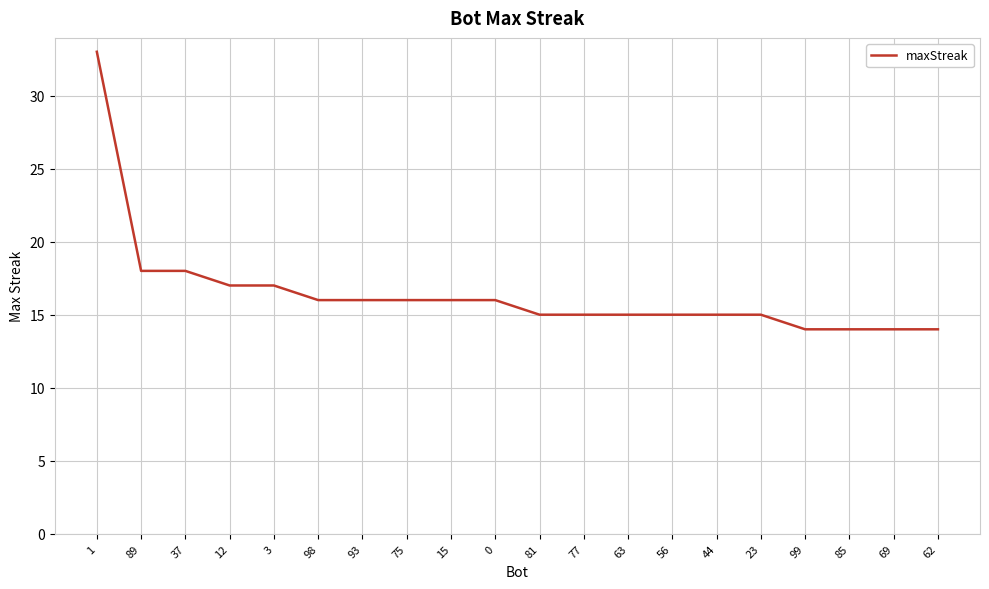

What is the sum of all values?

329